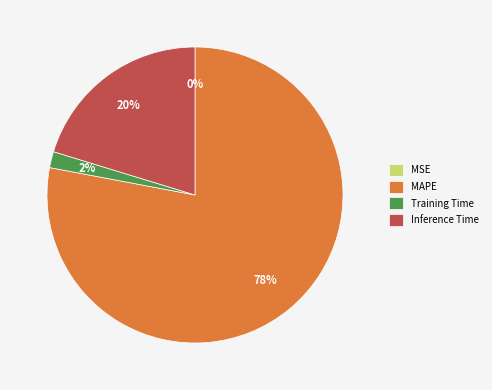

Does MAPE represent more than half of the total?

Yes